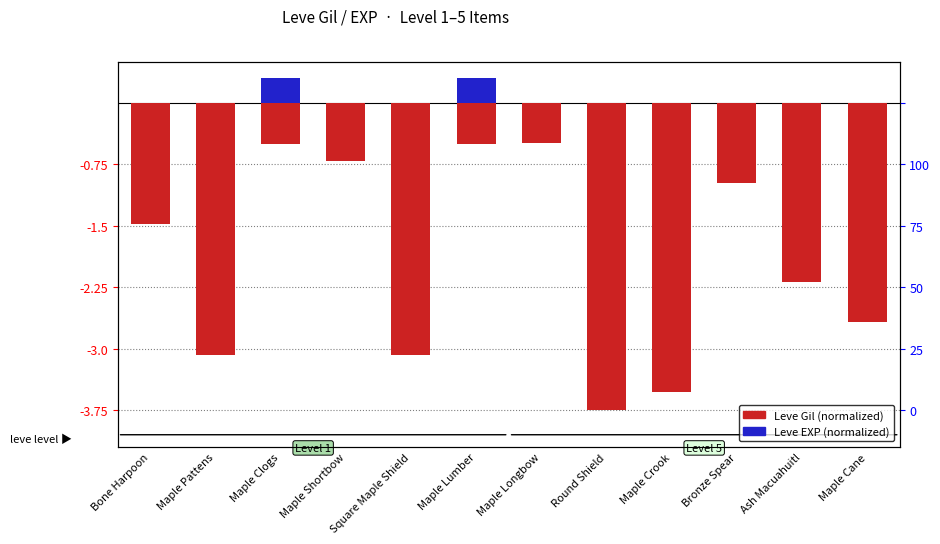

True or false: Leve EXP has a value of 0.0 at Maple Cane.

False